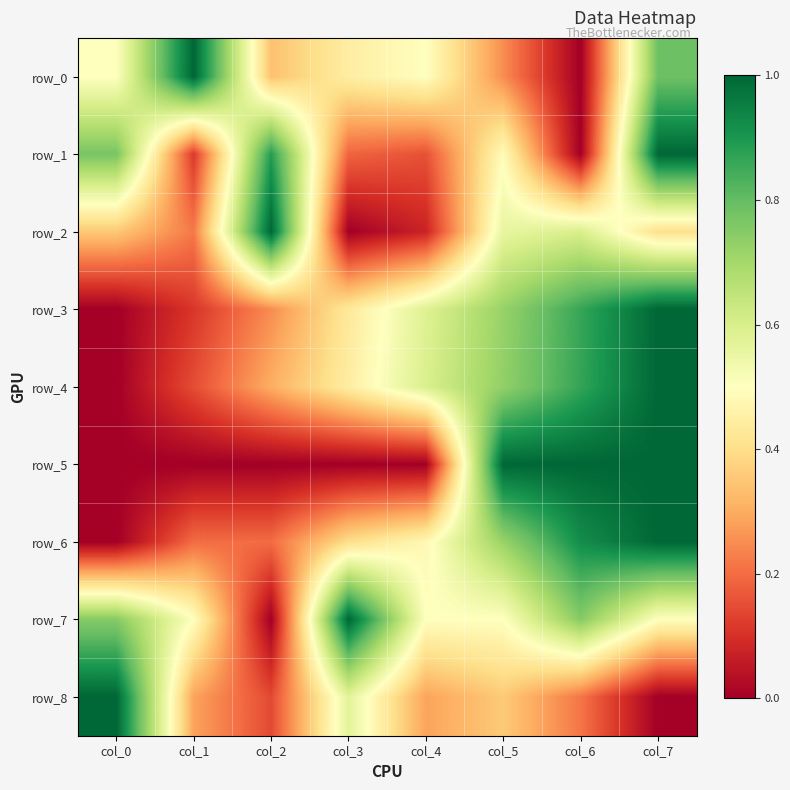

Which series changed the most between col_2 and col_3?

row_2